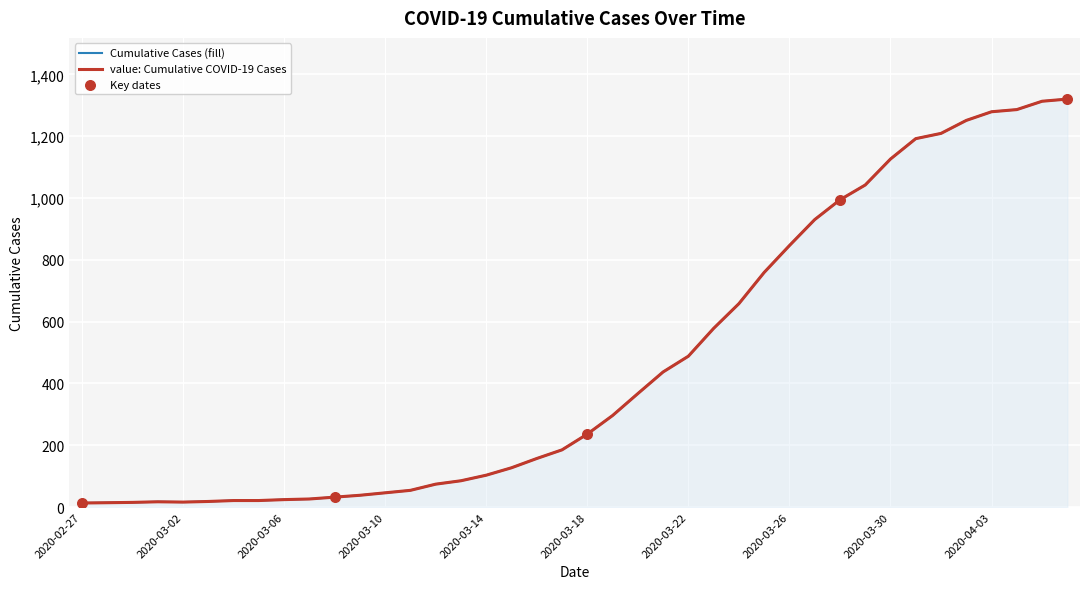

What is the ratio of the value at 2020-03-27 to the value at 2020-03-02?

58.1